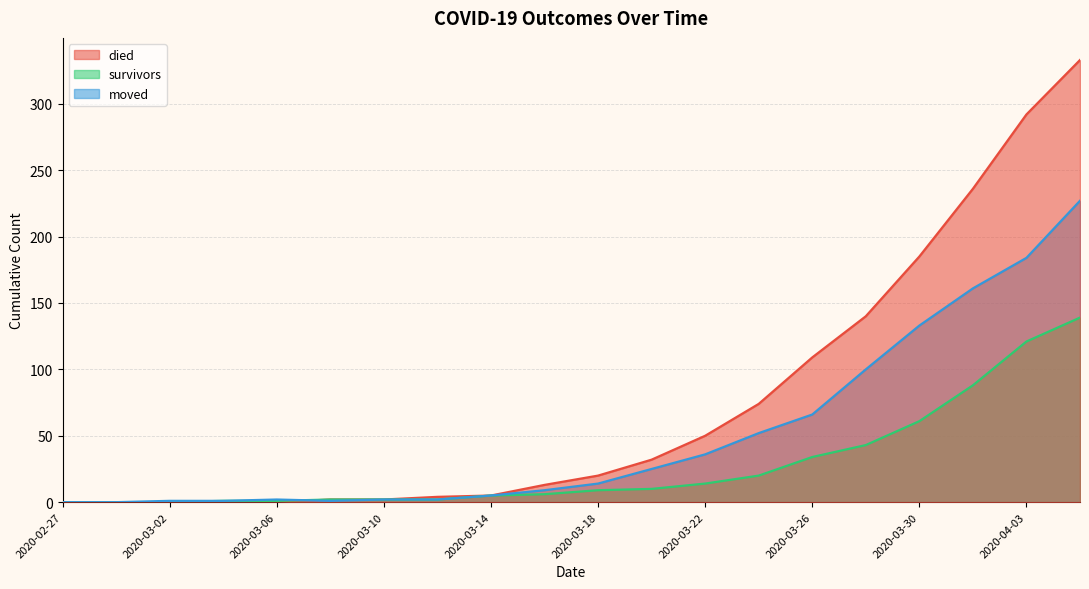

How many intersections are there between survivors and moved?

1